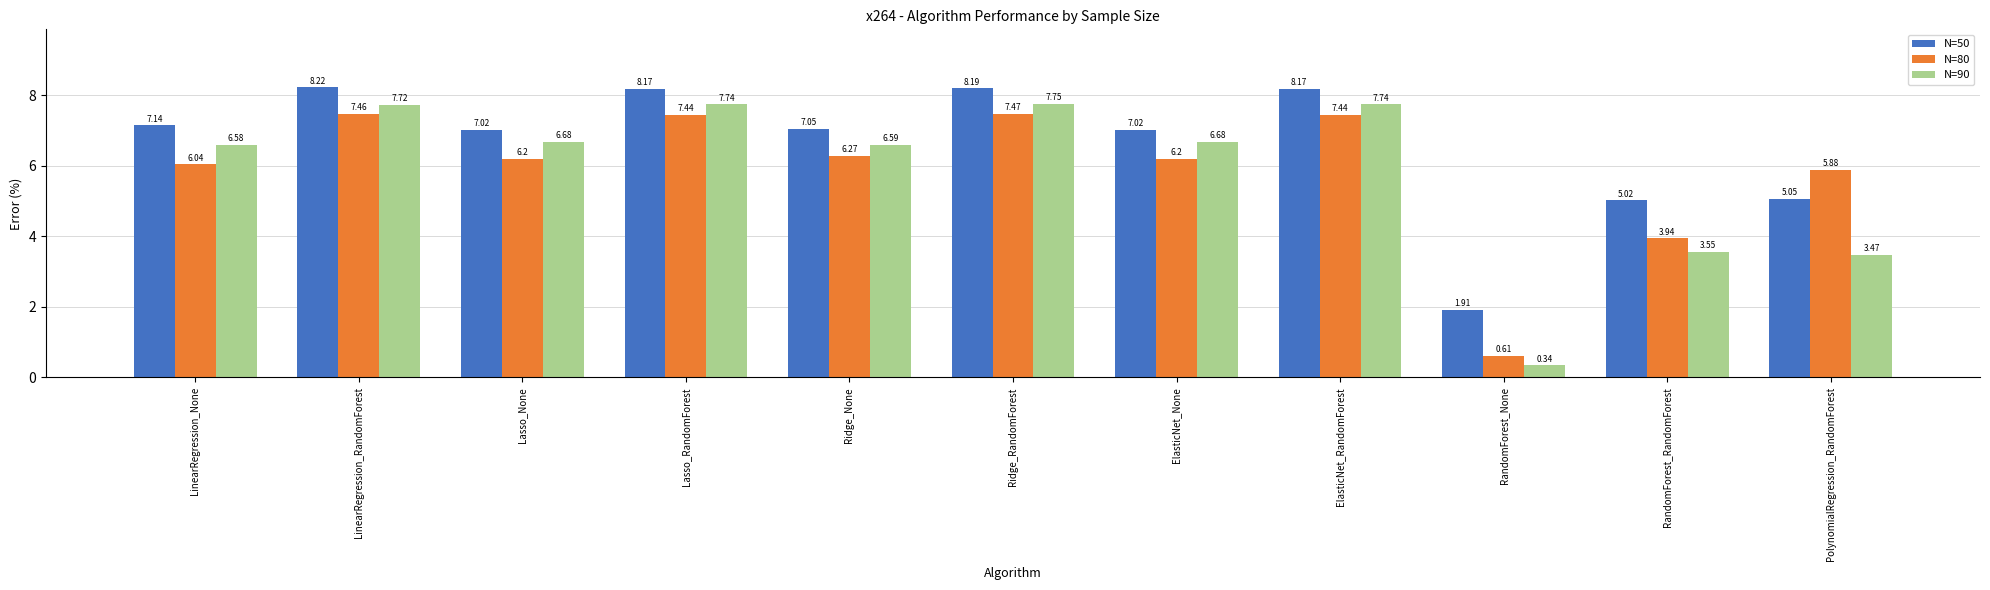

Which series has the largest total across all categories?

N=50